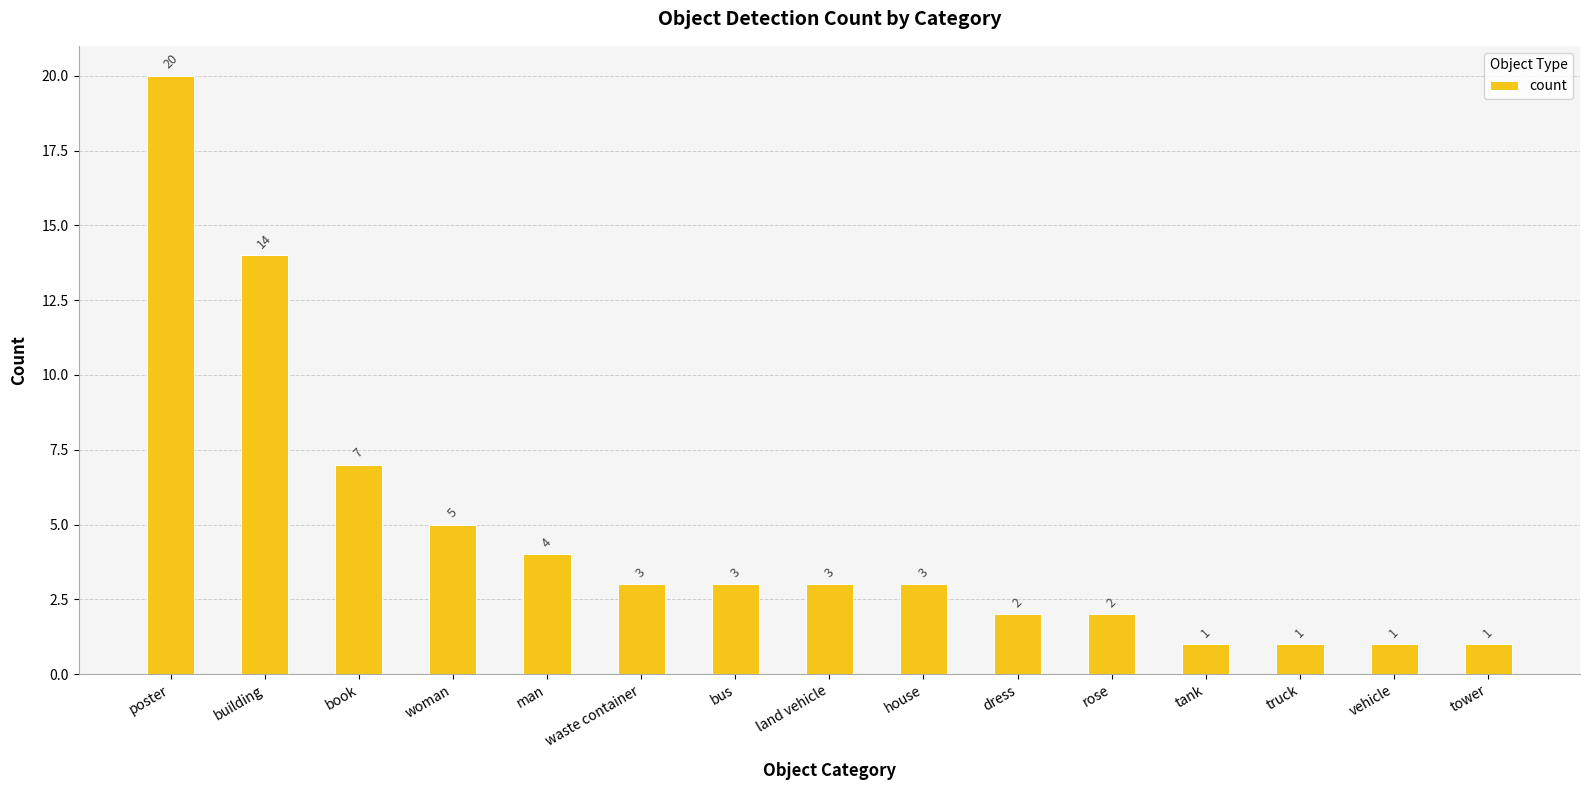

What is the difference between the maximum and minimum values?

19